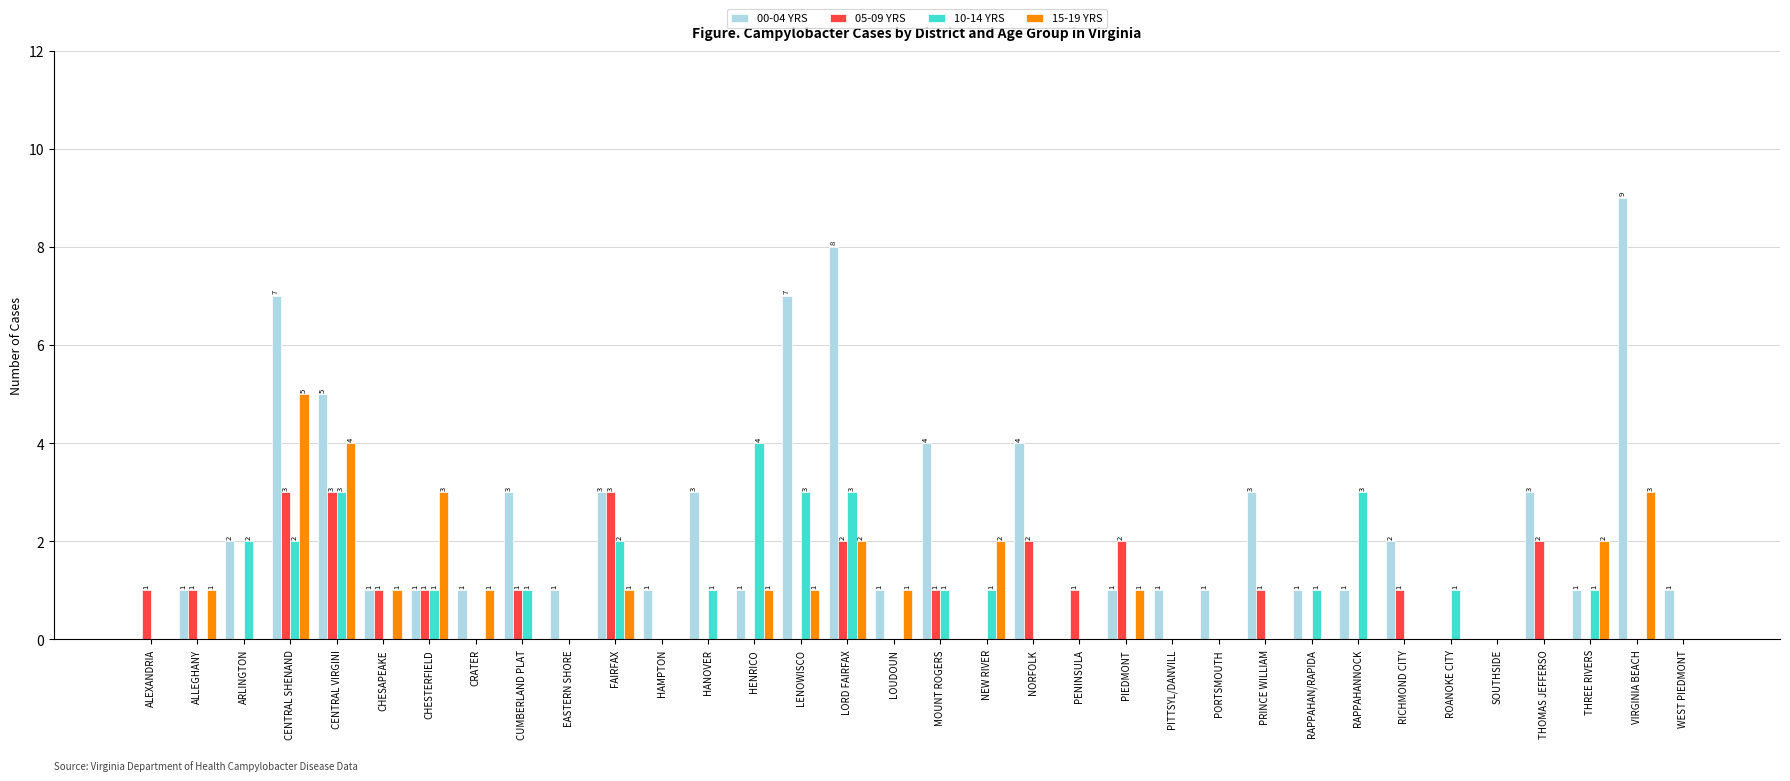

The value of 10-14 YRS at ROANOKE CITY is 1. True or false?

True